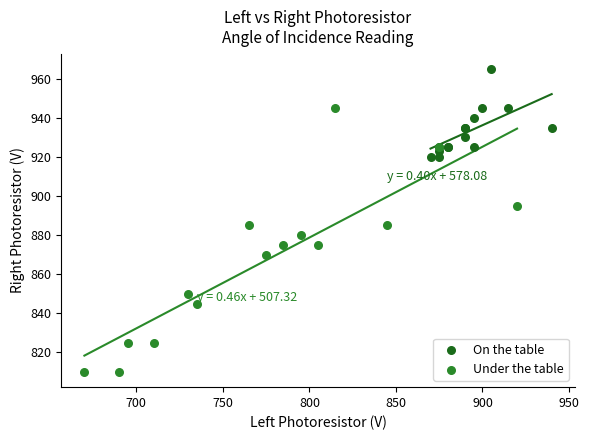

Which series reaches the minimum Y coordinate?

Under the table